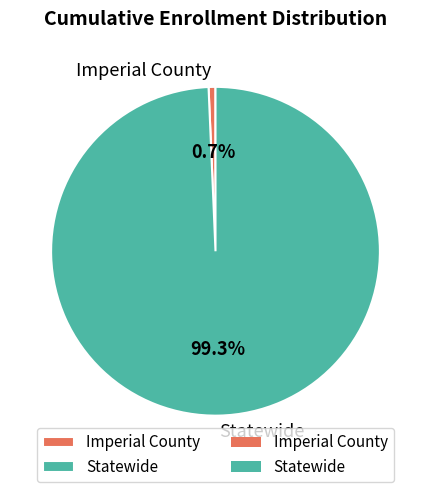

What is the largest slice in the pie chart?

Statewide